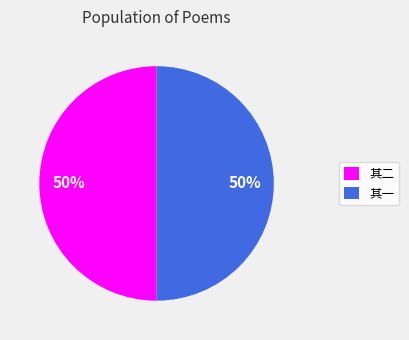

To the nearest percent, what is the average slice percentage?

50%